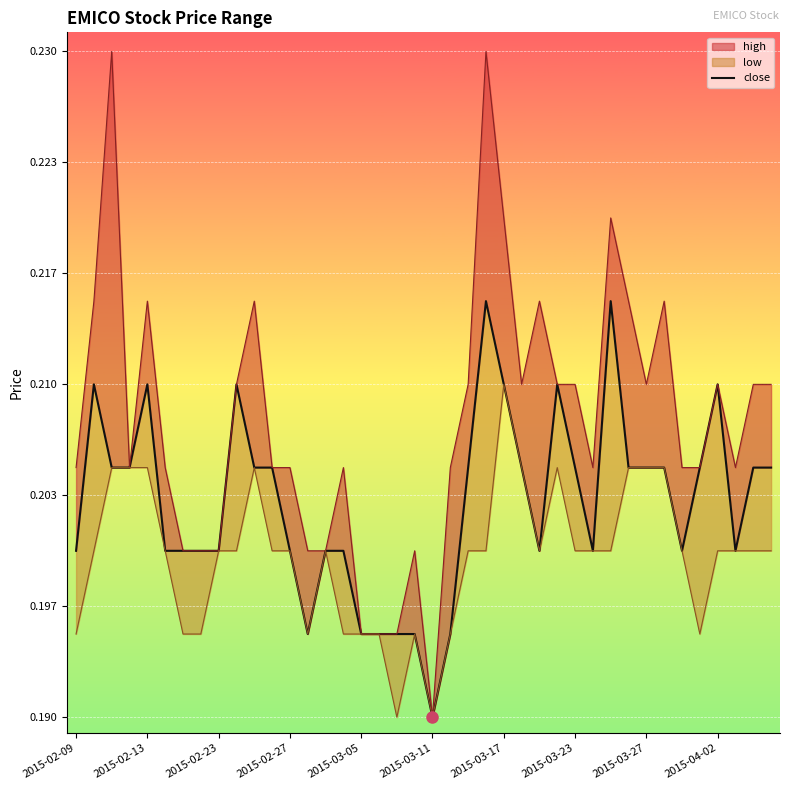

The chart shows a value of 0.3 at 2015-02-23. True or false?

False